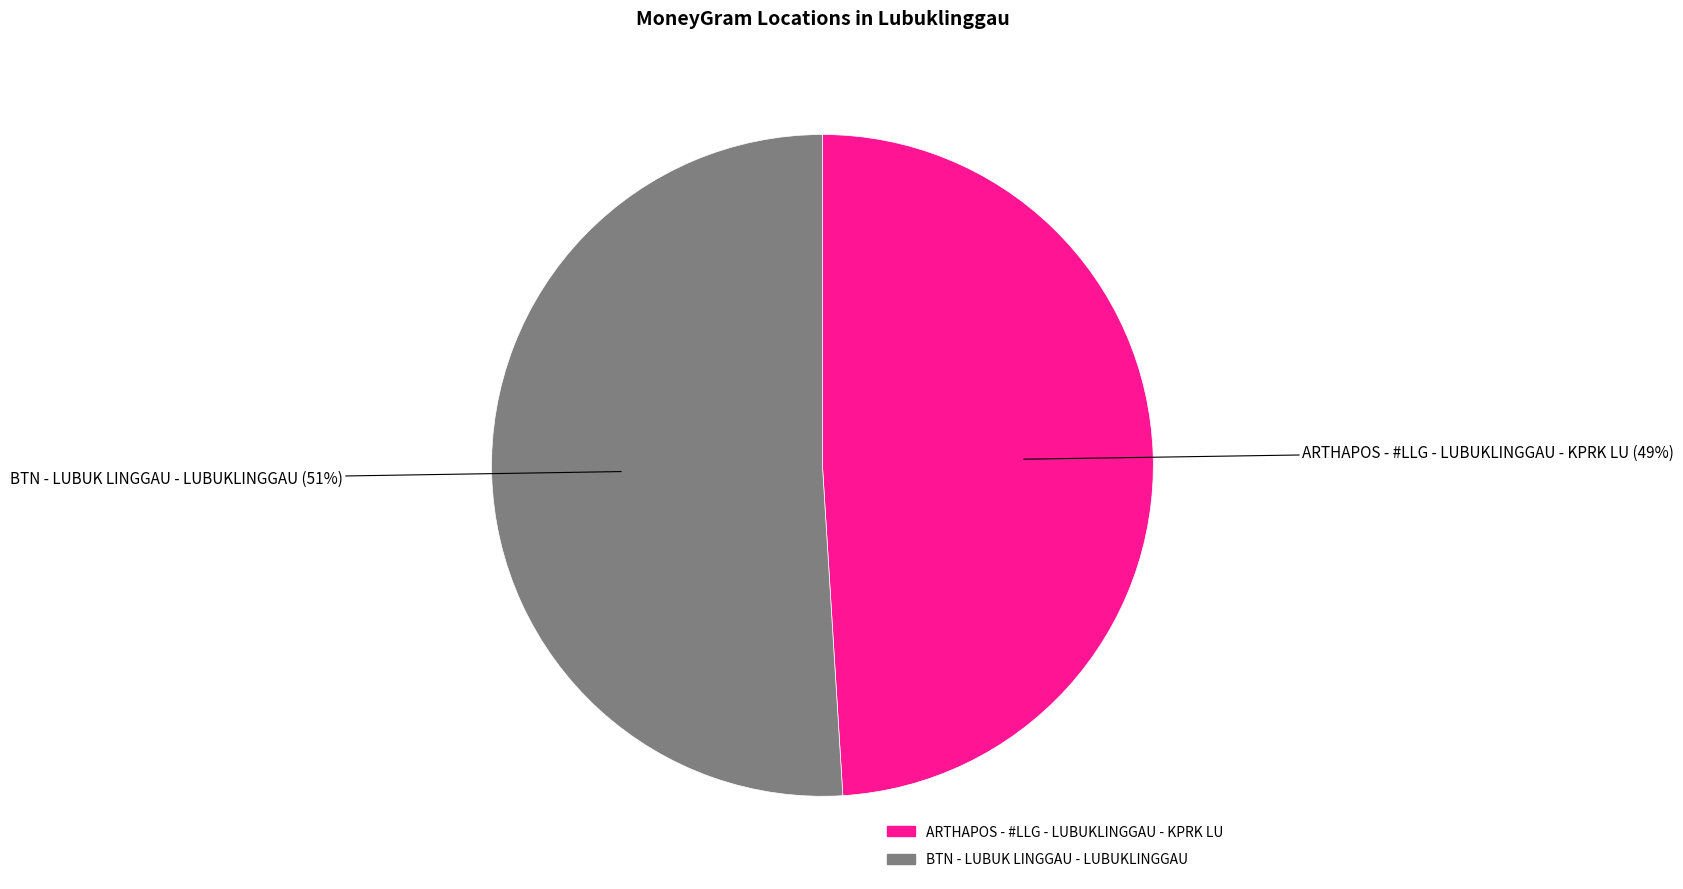

To the nearest percent, what is the average slice percentage?

50%